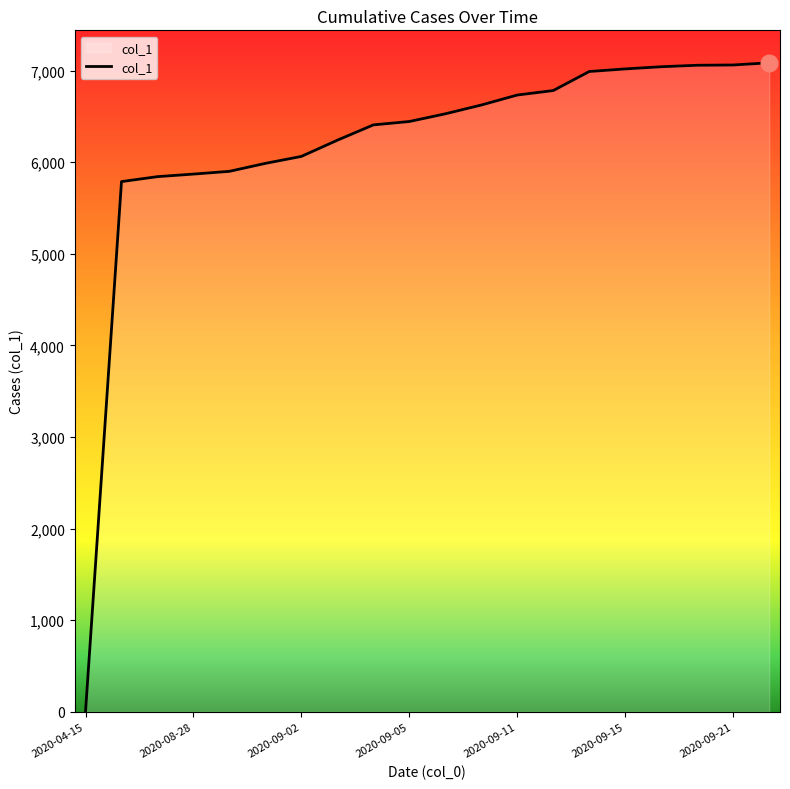

How many lines are shown in the chart?

1